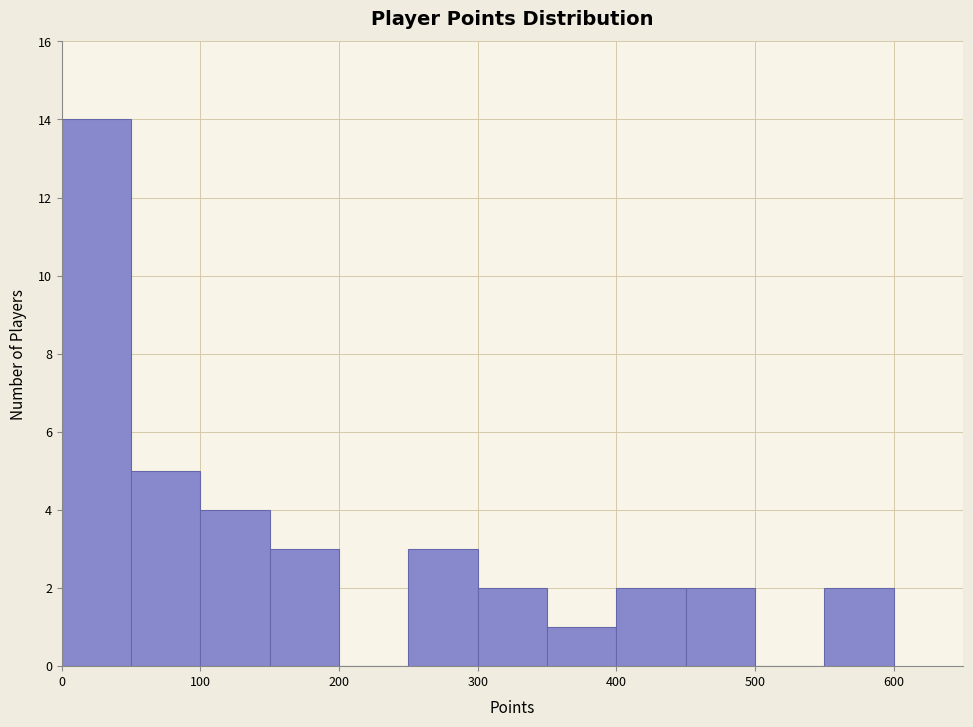

Over which range of the x-axis is the bar tallest?

0 to 50